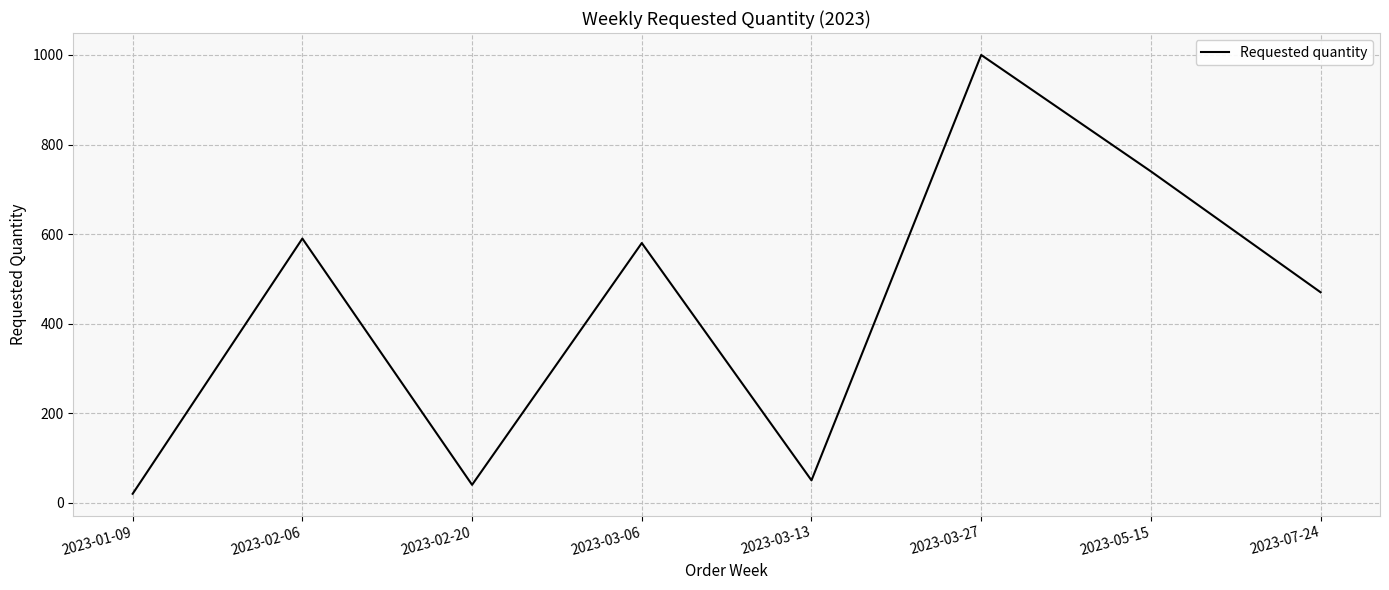

Which has a higher value, 2023-02-20 or 2023-03-13?

2023-03-13